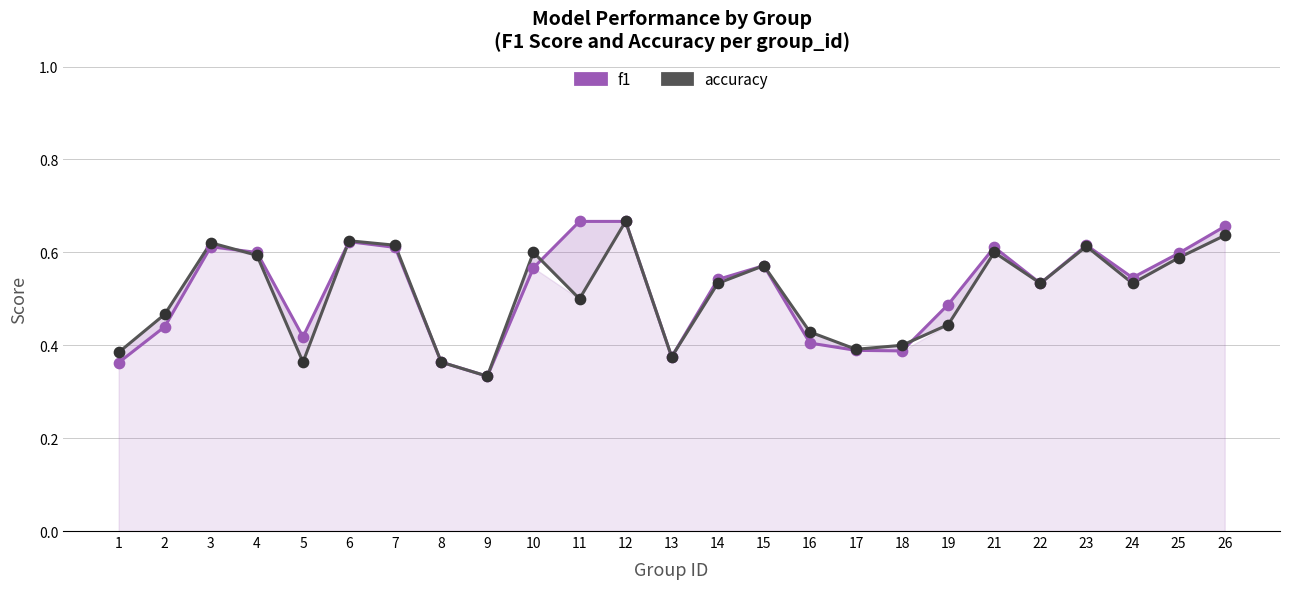

Which series has the widest spread of Y values?

f1